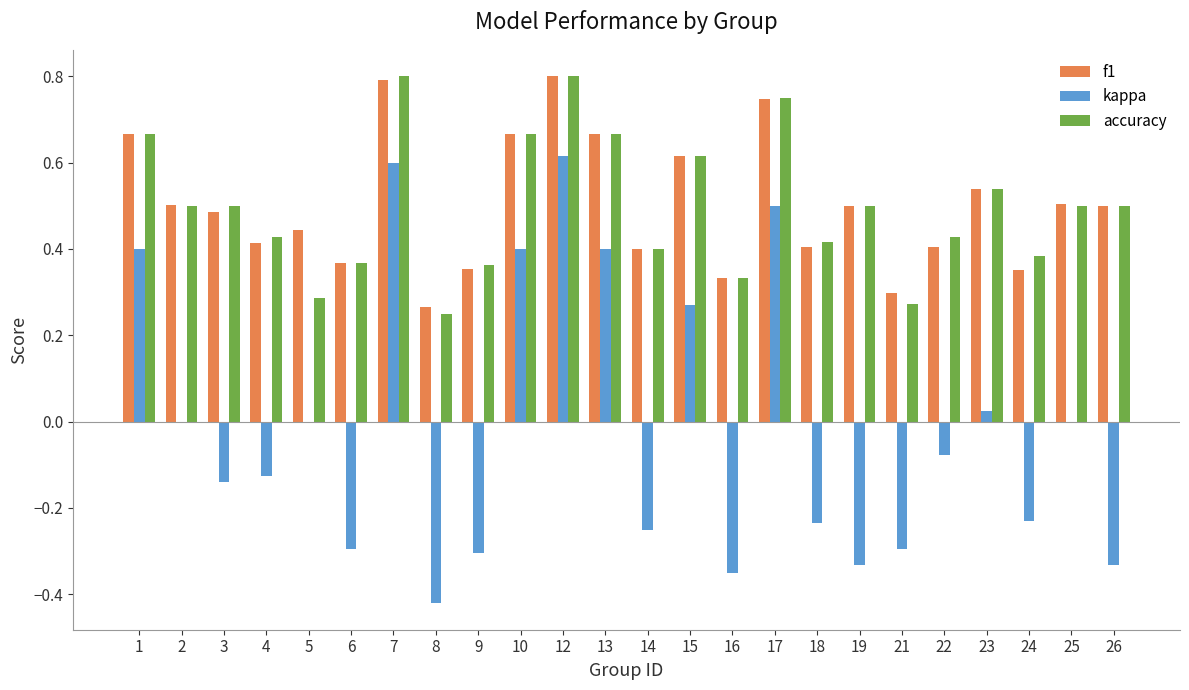

Which series changed the most between 4 and 19?

kappa